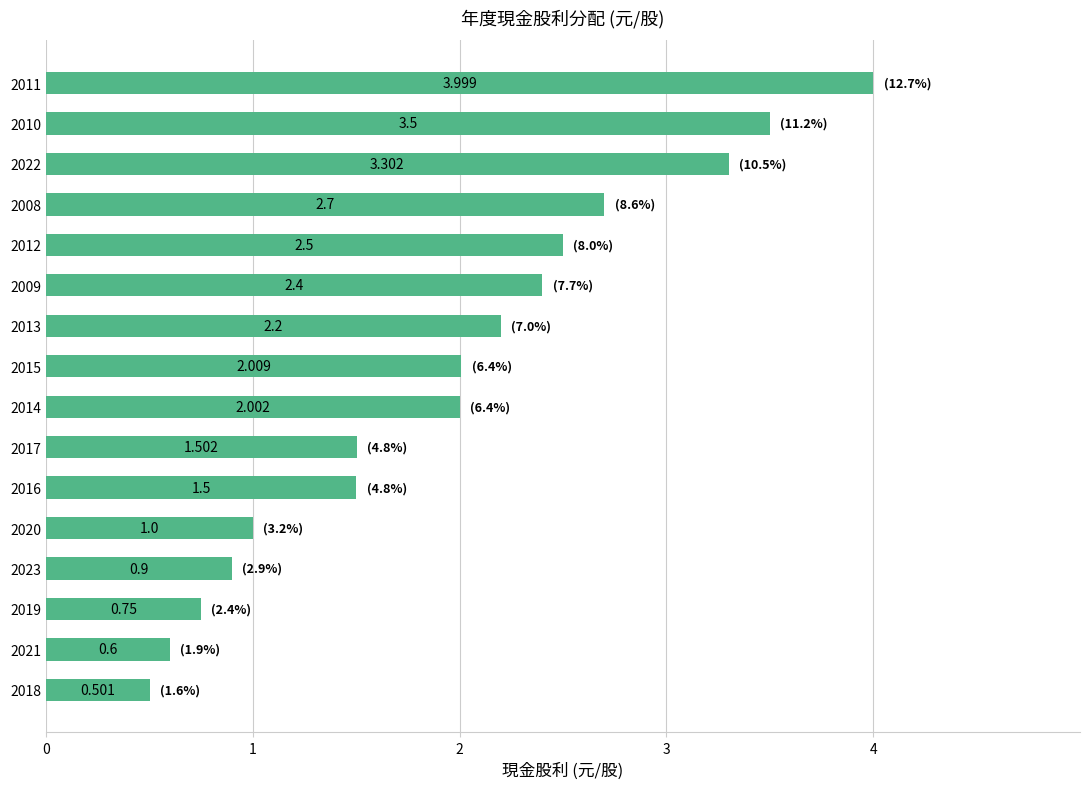

Does the chart contain stacked bars?

No